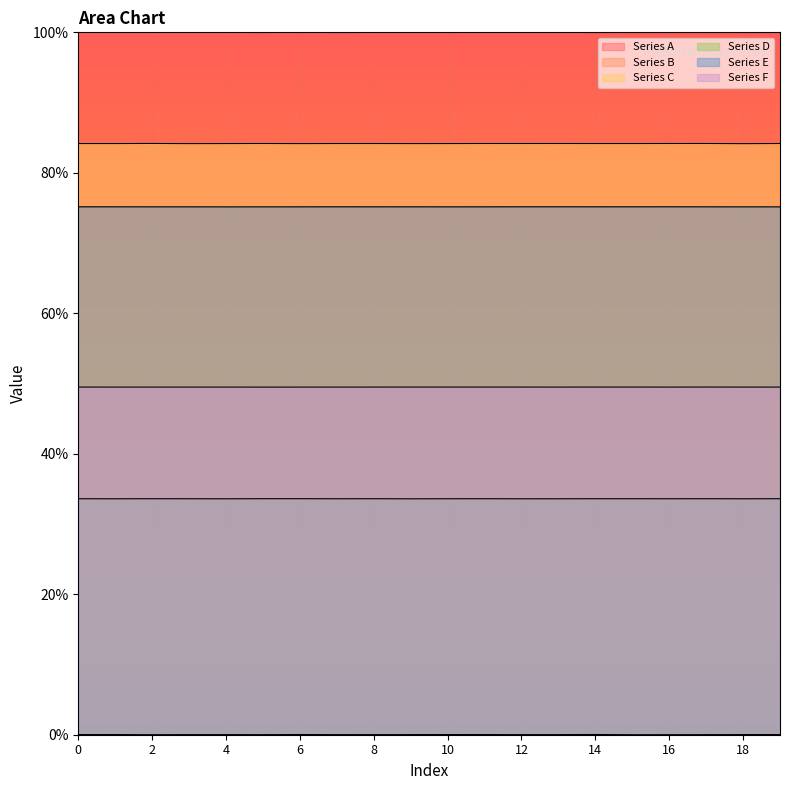

Where is Series D nearest to the value 33?

9